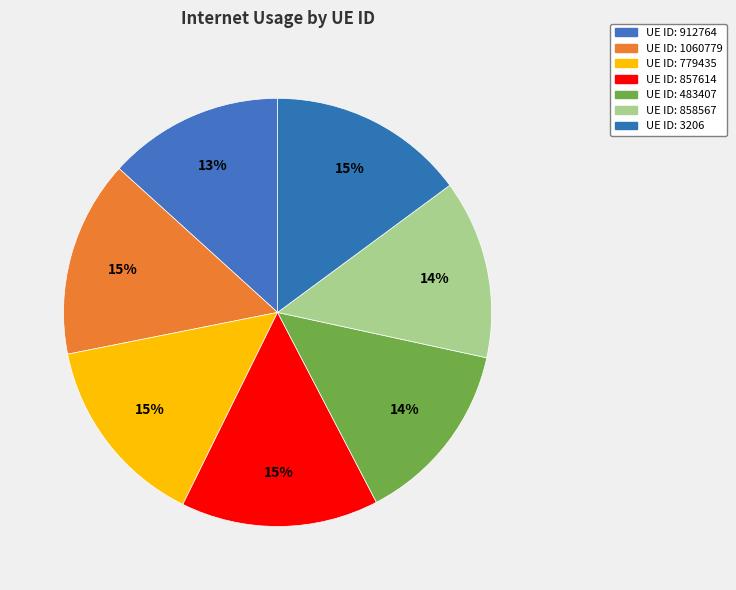

To the nearest percent, what is the average slice percentage?

14%